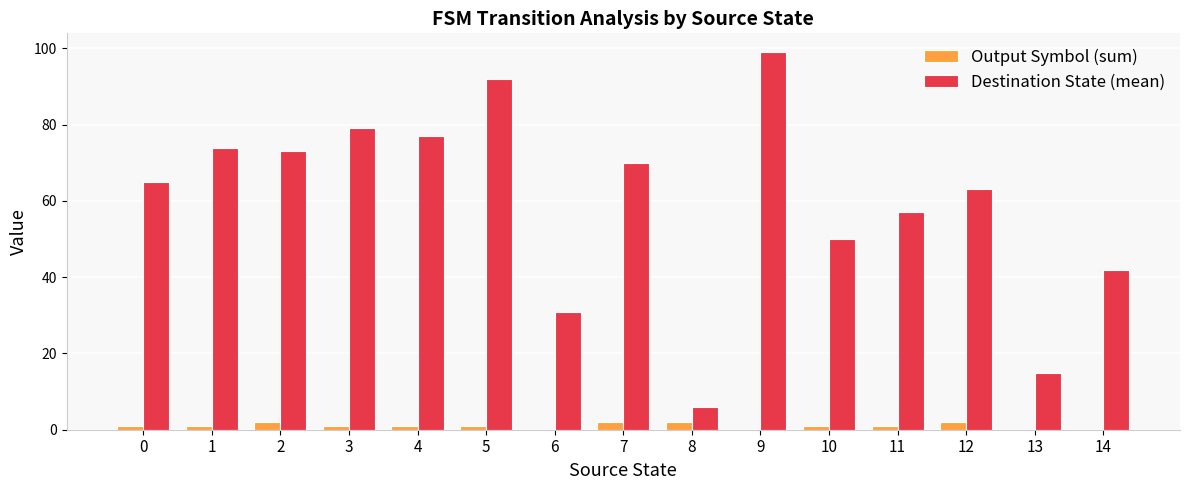

Between 3 and 10, which series saw the biggest shift?

Destination State (mean)